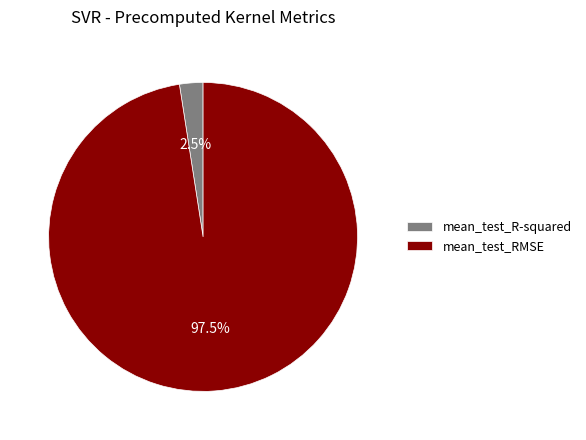

Which category accounts for the majority?

mean_test_RMSE